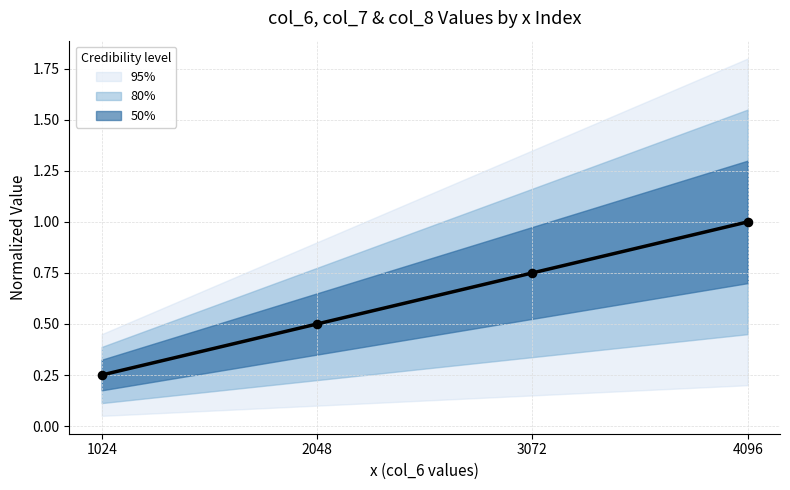

What is the change in value from 1024 to 4096?

+0.8